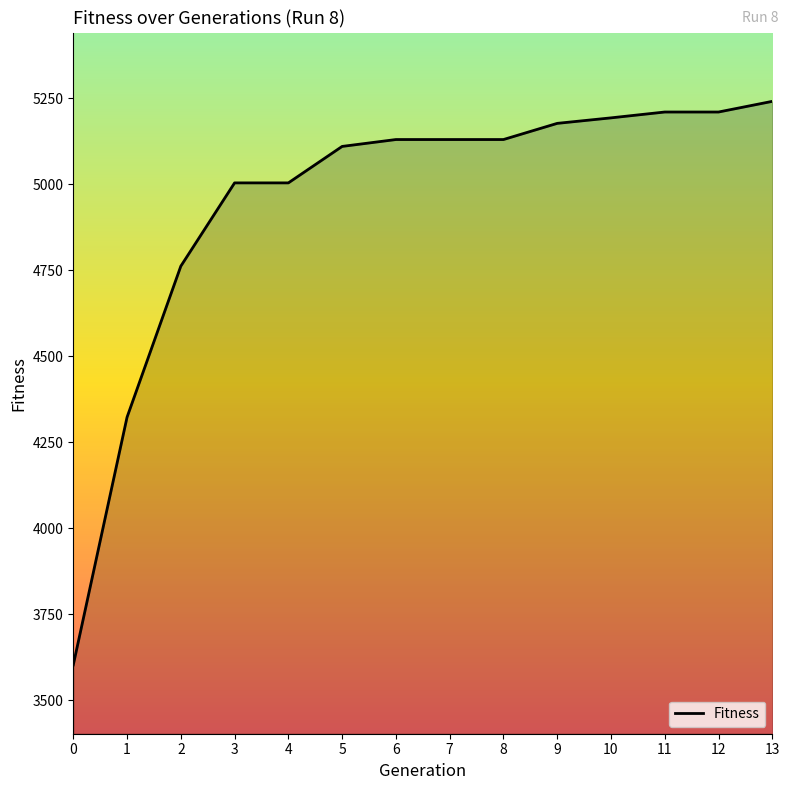

The value at 10 is 6964. True or false?

False